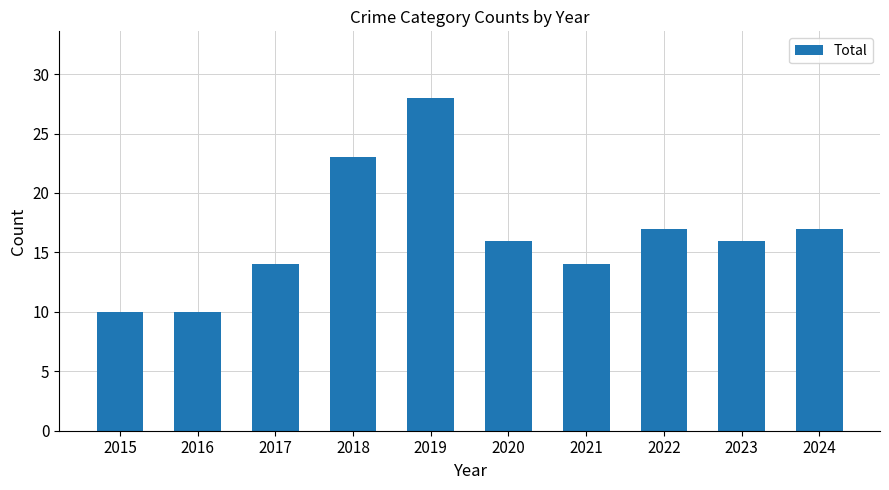

What is the difference between the maximum and second lowest values?

18